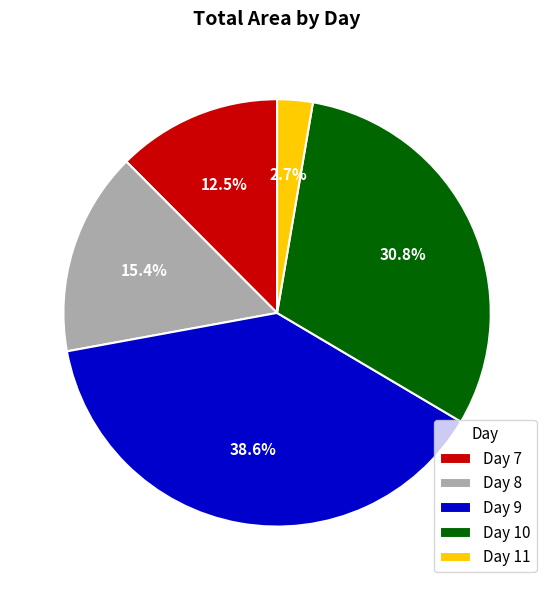

Which slice is the smallest?

Day 11